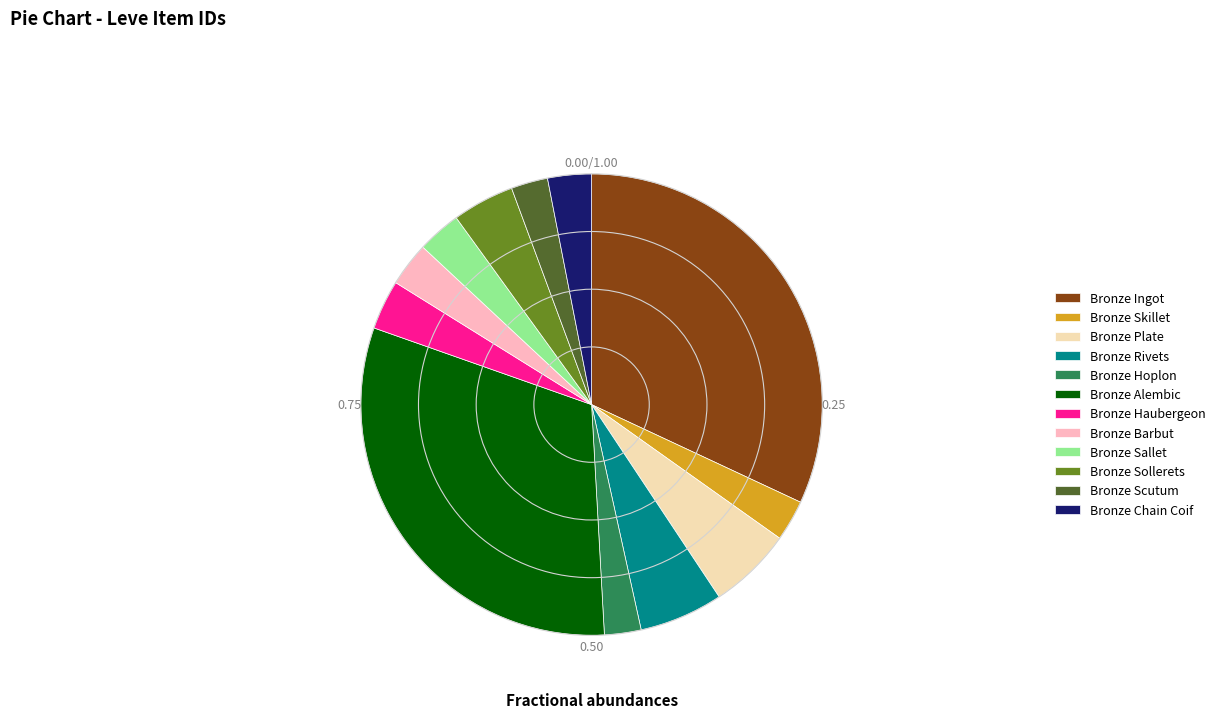

Which slice is the largest?

Bronze Ingot